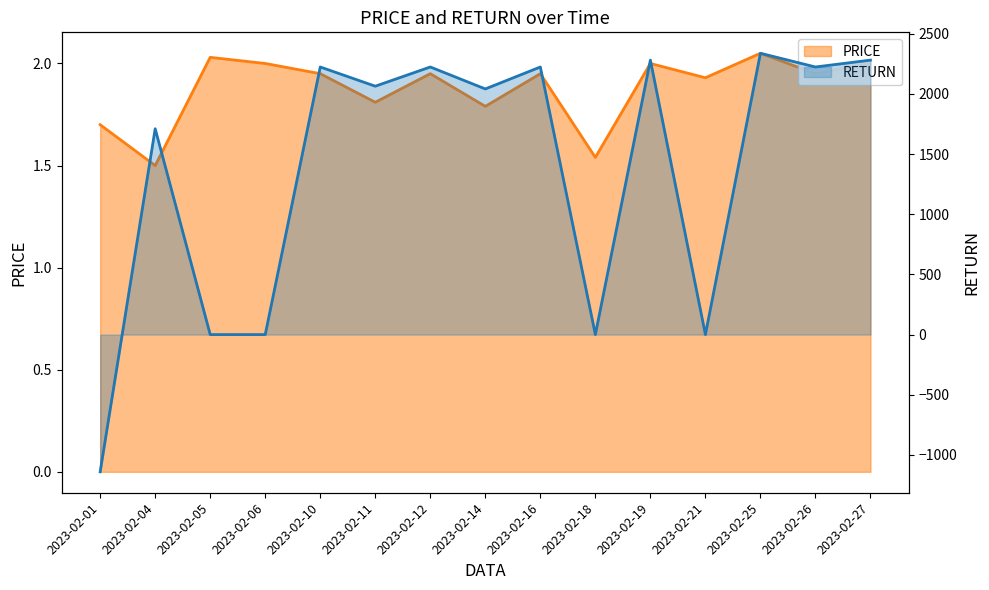

True or false: PRICE has more than 0 points higher than both neighbors.

True